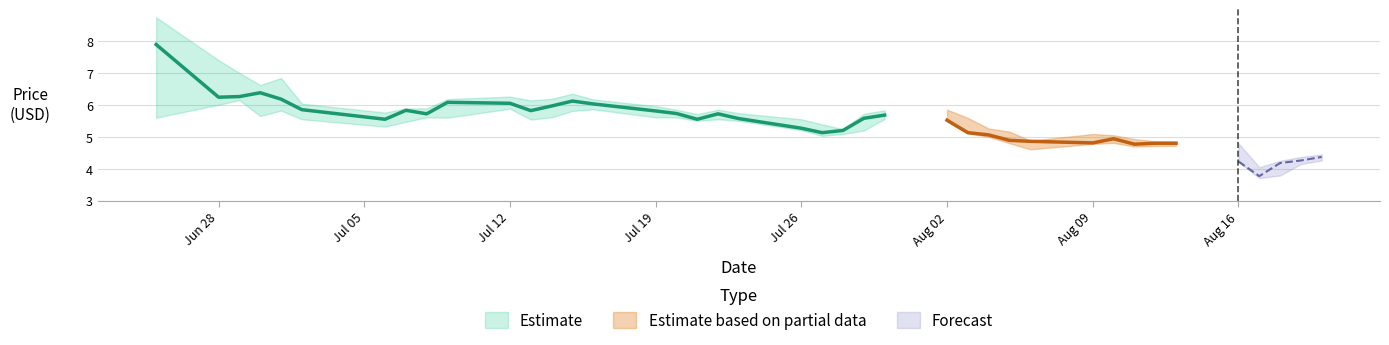

How many data points in Low are less than 5?

12